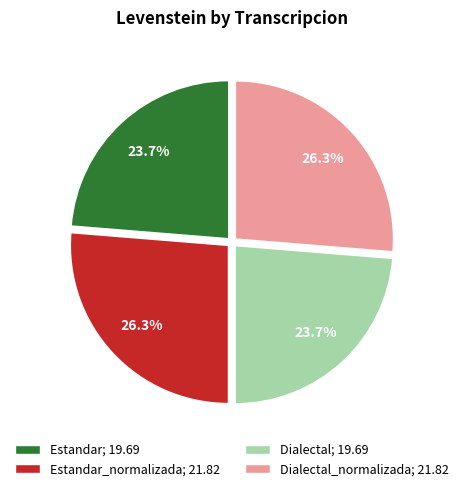

Does Estandar; 19.69 account for over 50% of the chart?

No